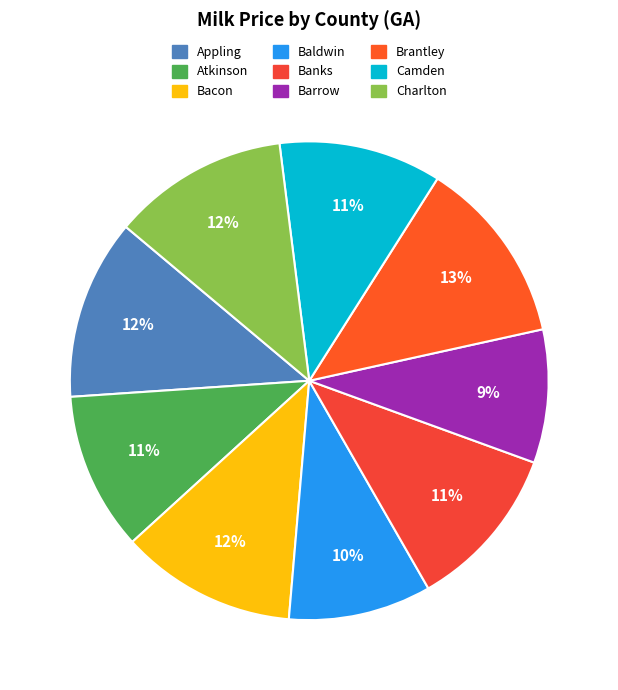

What is the smallest slice in the pie chart?

Barrow